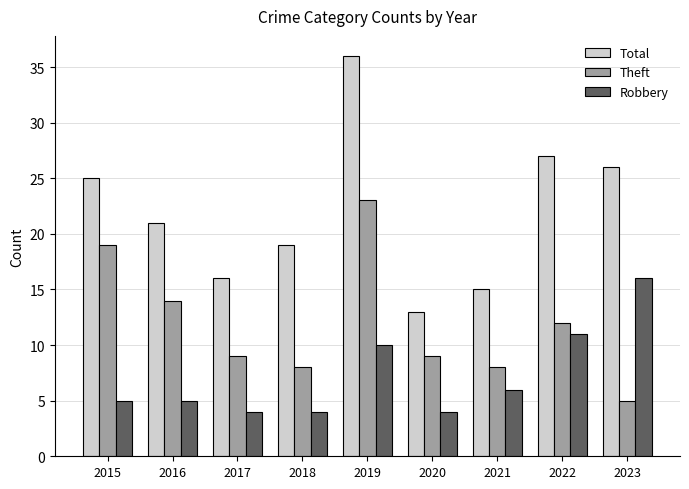

Is it true that Robbery equals 1 at 2020?

False